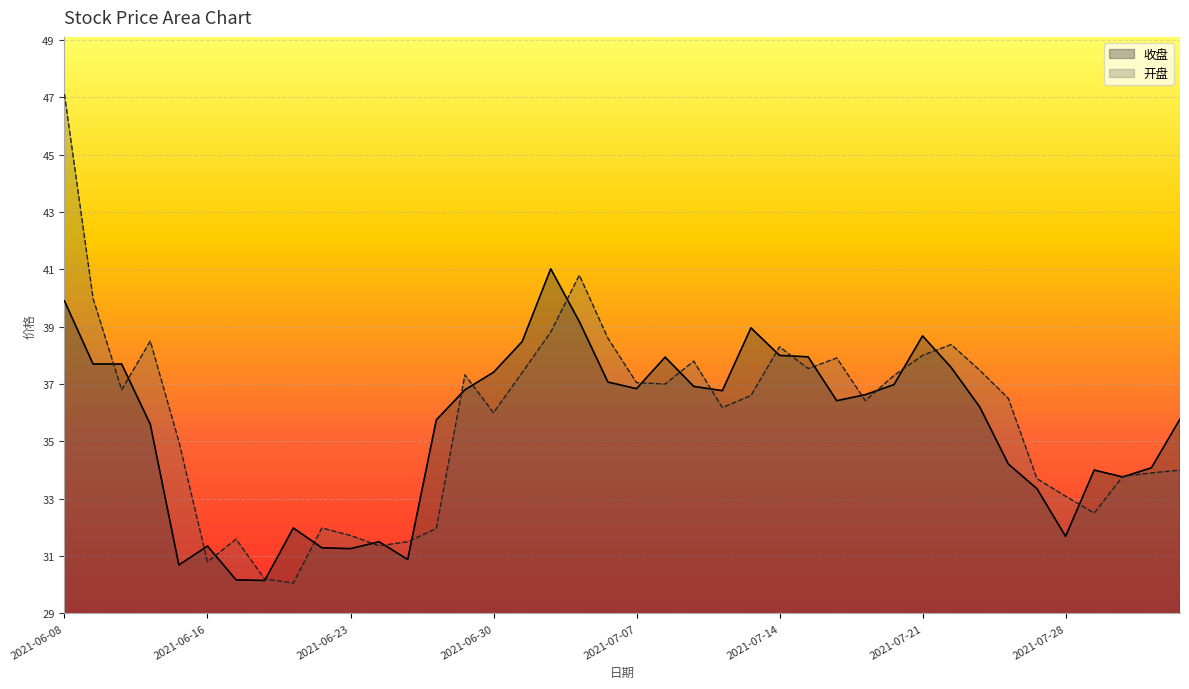

Where is the first local maximum for 开盘?

2021-06-11